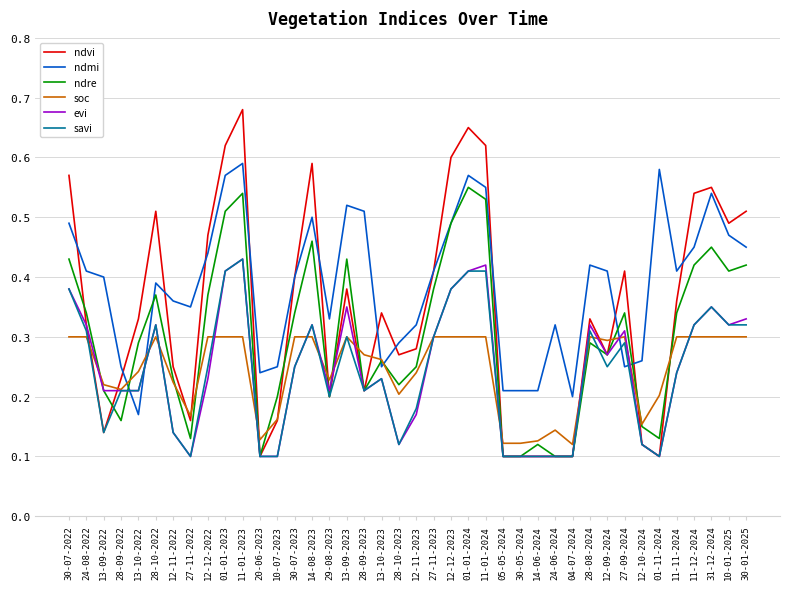

At which category does soc reach its first local valley?

28-09-2022